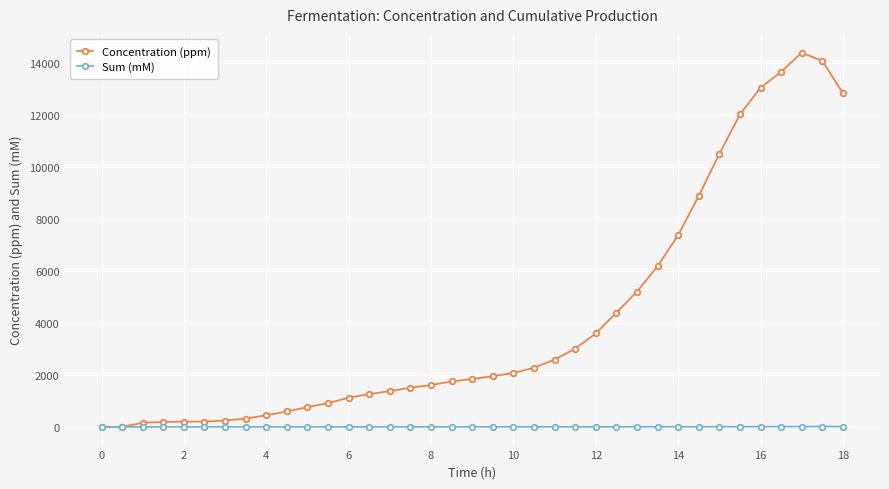

What is the value of the Concentration (ppm) point at the 3rd from the left?

157.9